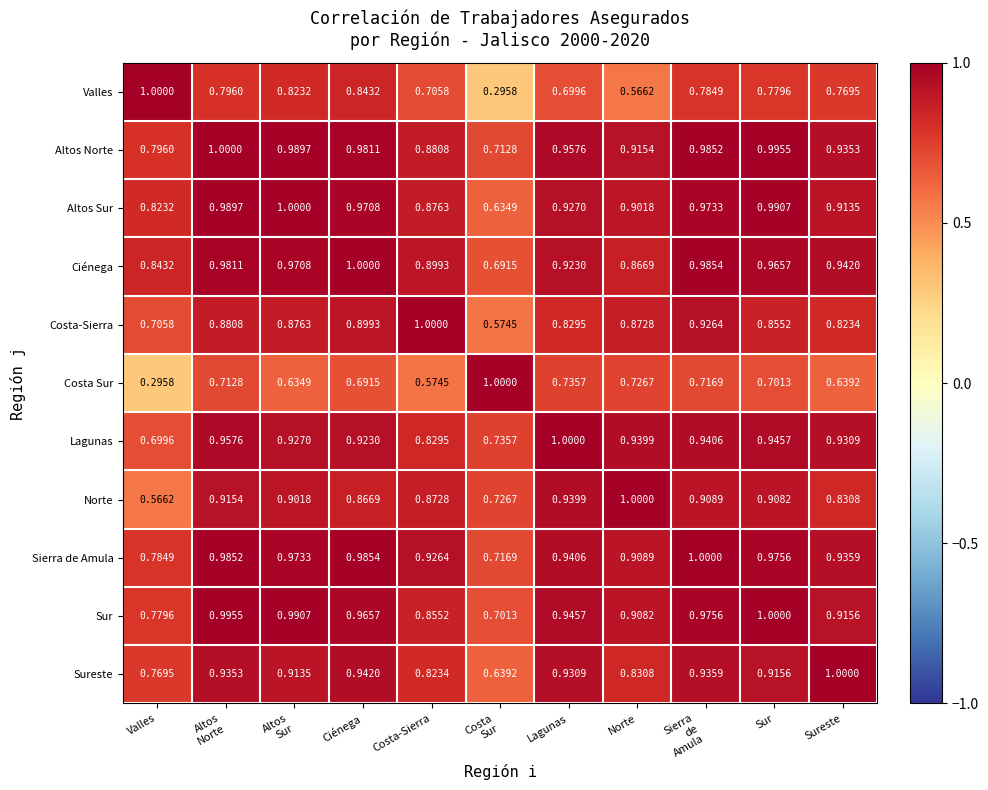

At which label does Valles reach its peak?

Valles